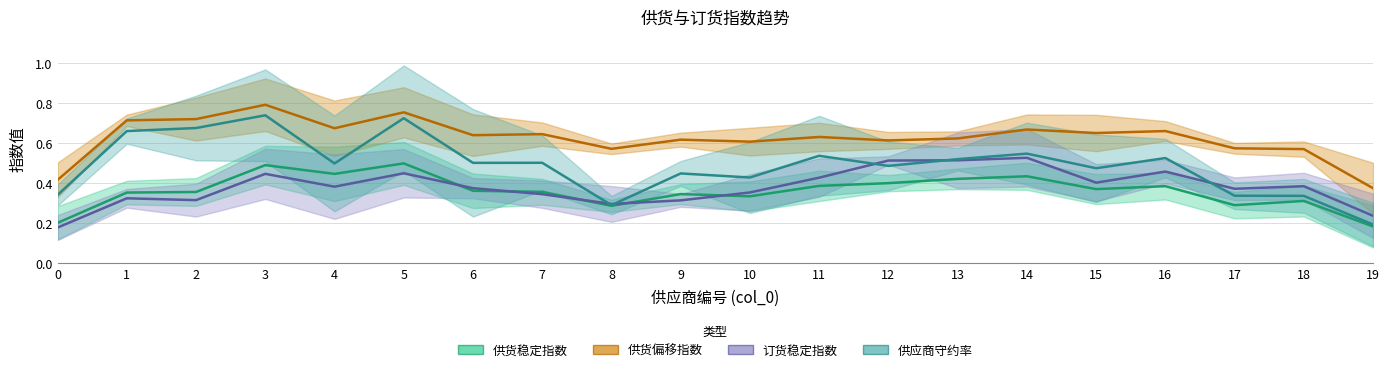

What are all the series names shown in the legend?

供货稳定指数, 供货偏移指数, 订货稳定指数, 供应商守约率